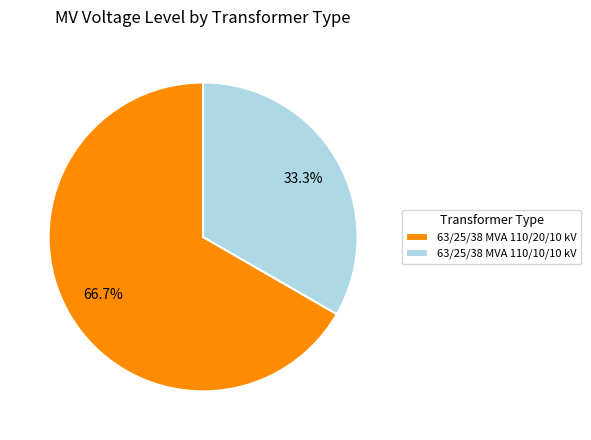

How many segments does this pie chart have?

2